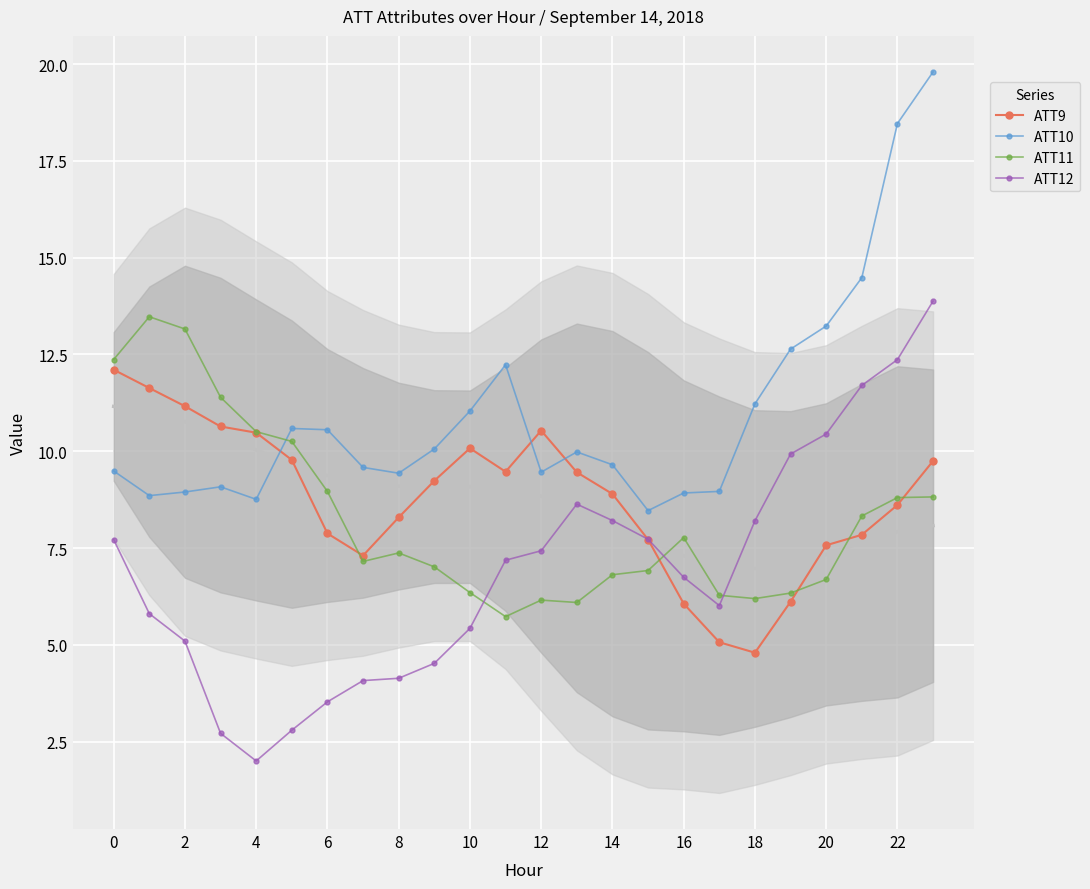

The ATT11 series shows 9.0 at 6. True or false?

True